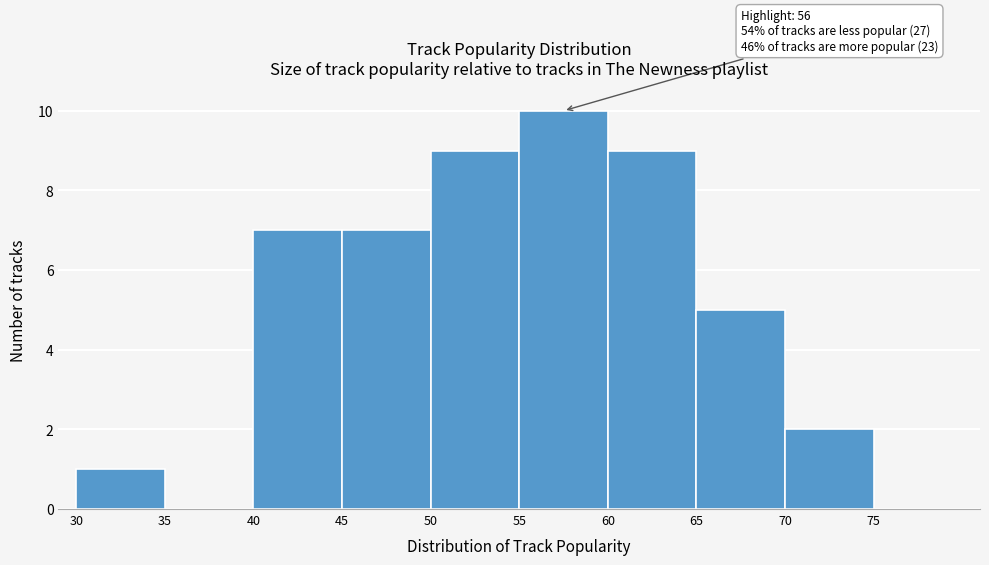

Which range on the x-axis has the tallest bar?

55 to 60